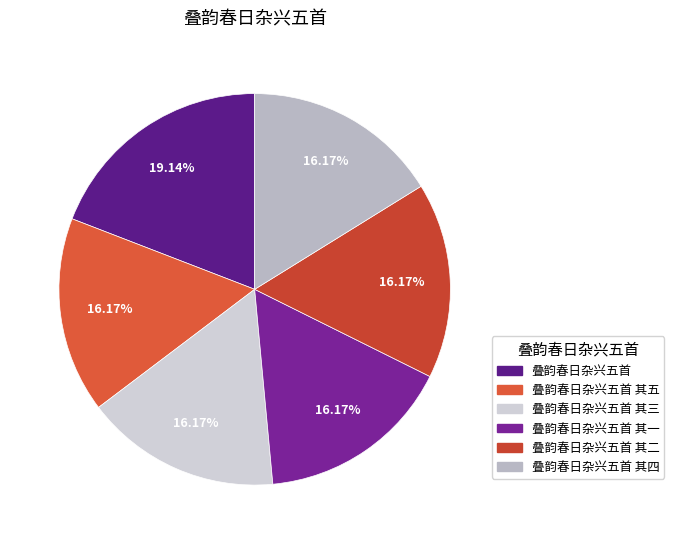

Is there any slice that represents more than half of the pie?

No